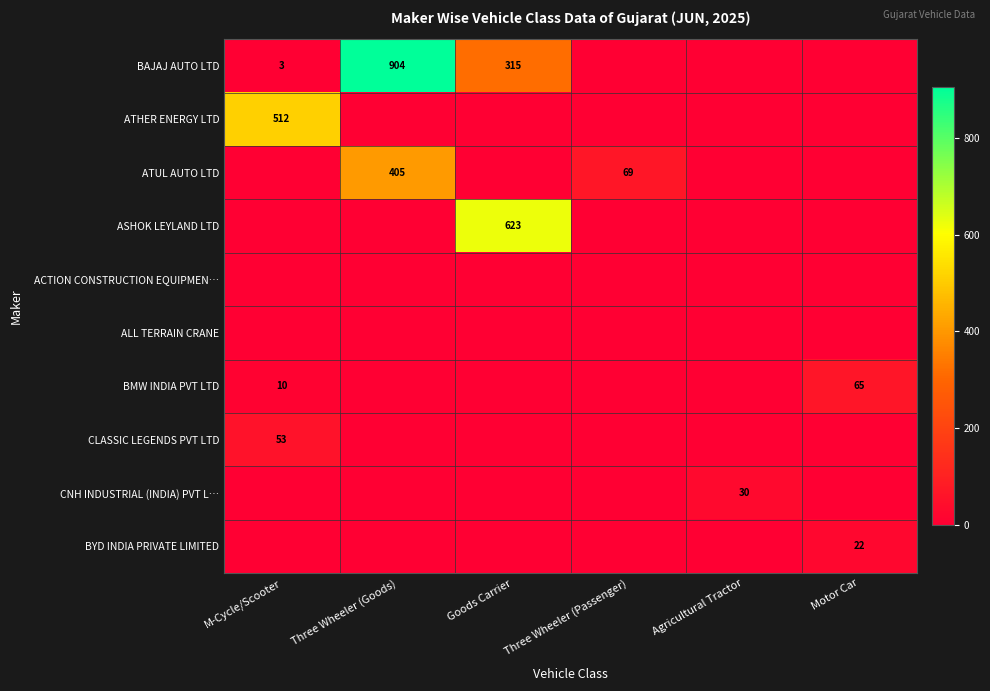

Where is ACTION CONSTRUCTION EQUIPMEN… nearest to the value 0?

M-Cycle/Scooter